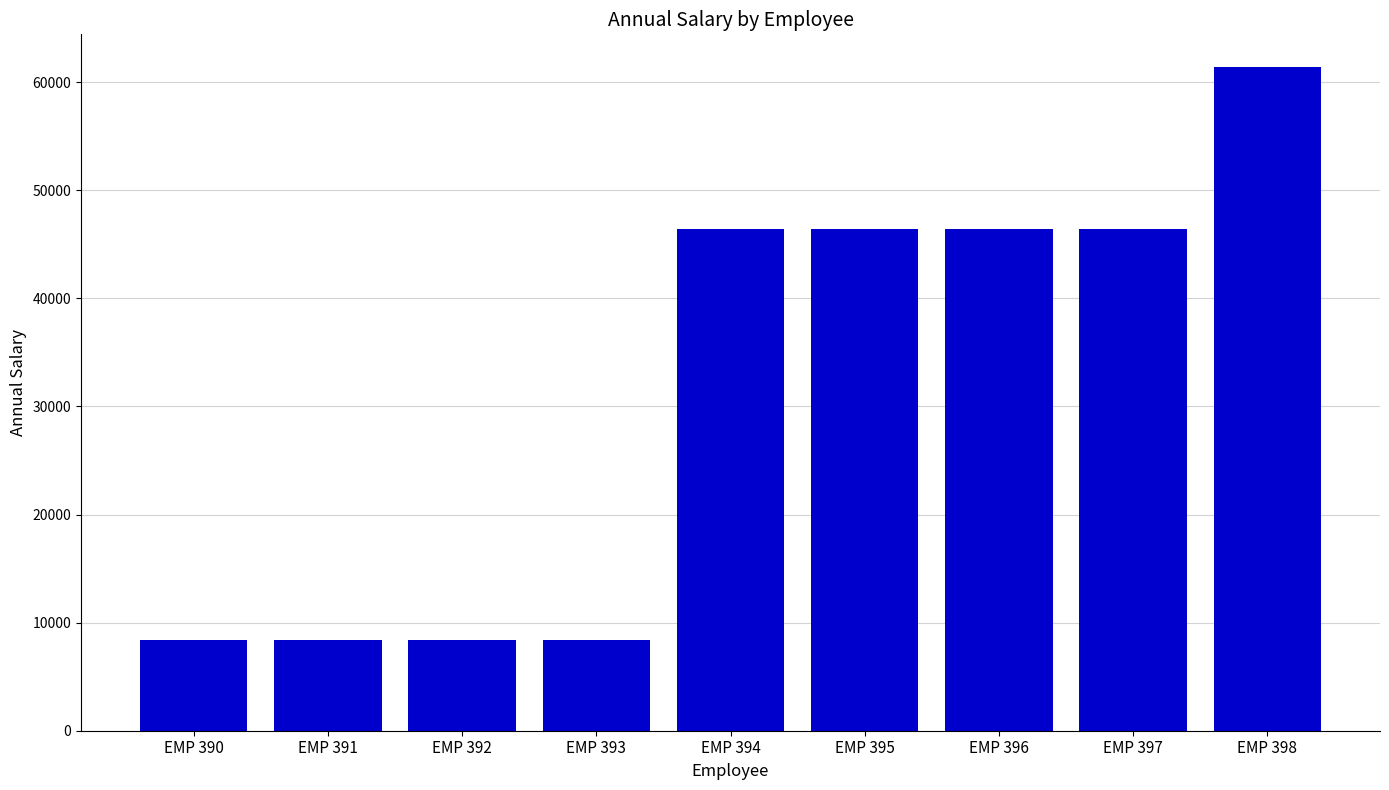

Is it true that the value at EMP 392 is 11534.6?

False